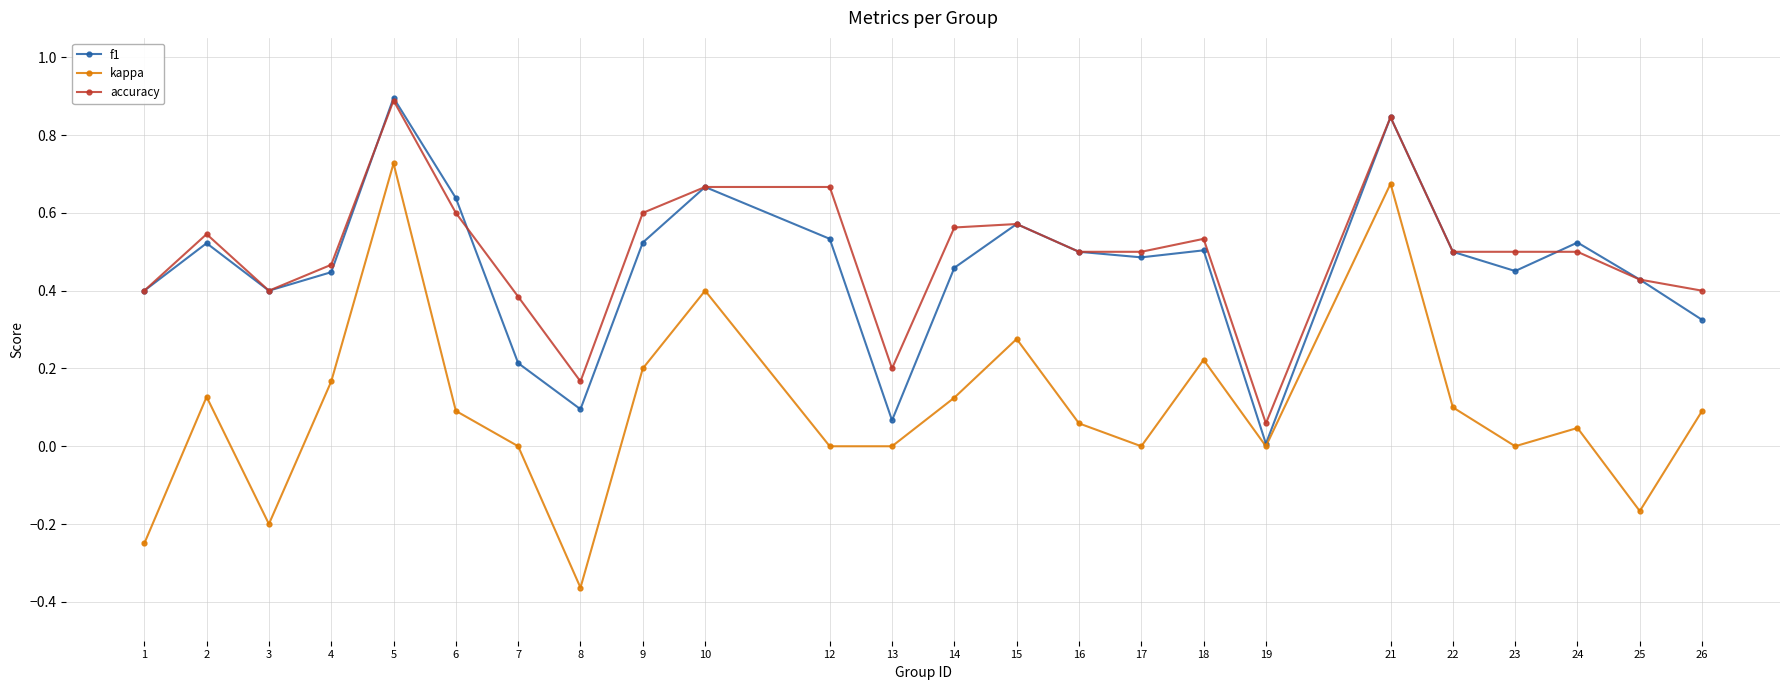

How many data points does each series have?

24